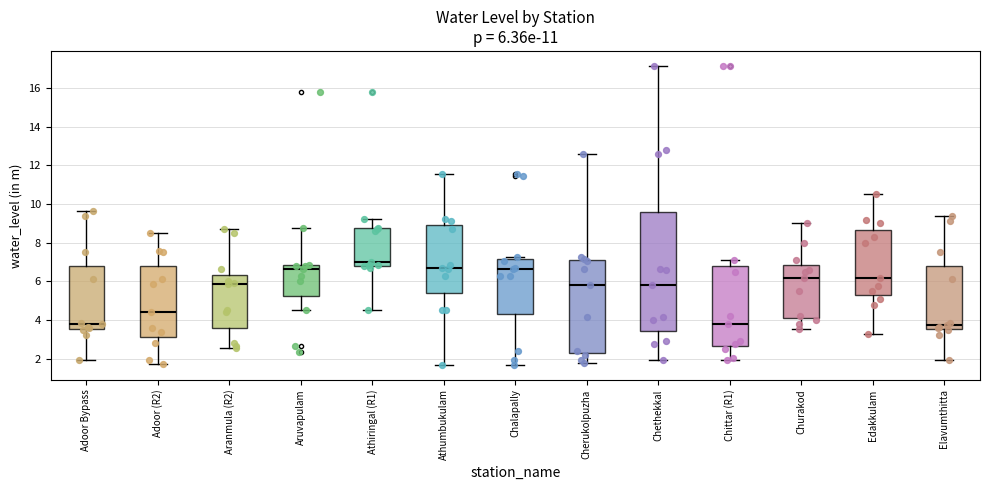

Which box's median line is the highest?

Athiringal (R1)